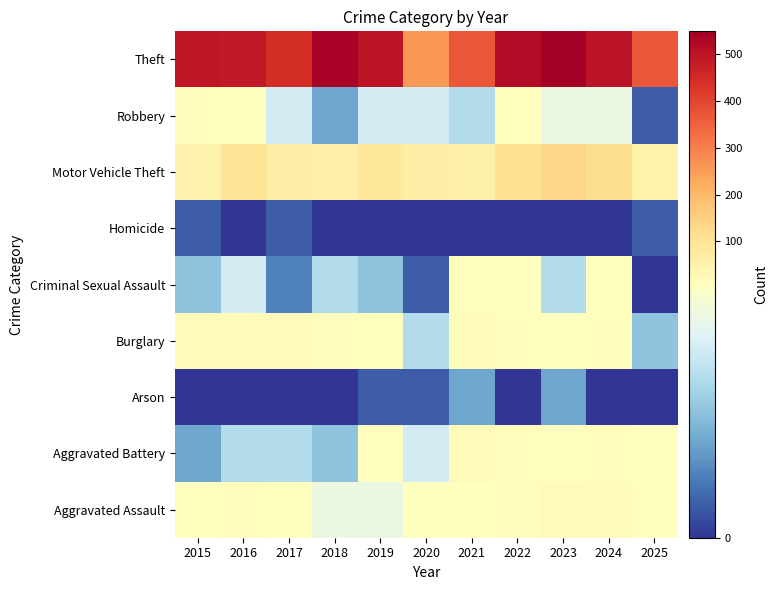

Reading right to left, transcribe all the data shown in this chart.

Aggravated Assault: 2025=11	2024=20	2023=19	2022=15	2021=12	2020=11	2019=7	2018=7	2017=10	2016=13	2015=8
Aggravated Battery: 2025=12	2024=15	2023=11	2022=13	2021=17	2020=6	2019=8	2018=4	2017=5	2016=5	2015=3
Arson: 2025=0	2024=0	2023=3	2022=0	2021=3	2020=1	2019=1	2018=0	2017=0	2016=0	2015=0
Burglary: 2025=4	2024=13	2023=9	2022=16	2021=23	2020=5	2019=12	2018=16	2017=18	2016=22	2015=19
Criminal Sexual Assault: 2025=0	2024=9	2023=5	2022=8	2021=9	2020=1	2019=4	2018=5	2017=2	2016=6	2015=4
Homicide: 2025=1	2024=0	2023=0	2022=0	2021=0	2020=0	2019=0	2018=0	2017=1	2016=0	2015=1
Motor Vehicle Theft: 2025=54	2024=122	2023=133	2022=116	2021=60	2020=71	2019=87	2018=65	2017=69	2016=98	2015=43
Robbery: 2025=1	2024=7	2023=7	2022=10	2021=5	2020=6	2019=6	2018=3	2017=6	2016=8	2015=15
Theft: 2025=368	2024=502	2023=549	2022=518	2021=371	2020=261	2019=499	2018=539	2017=447	2016=489	2015=491